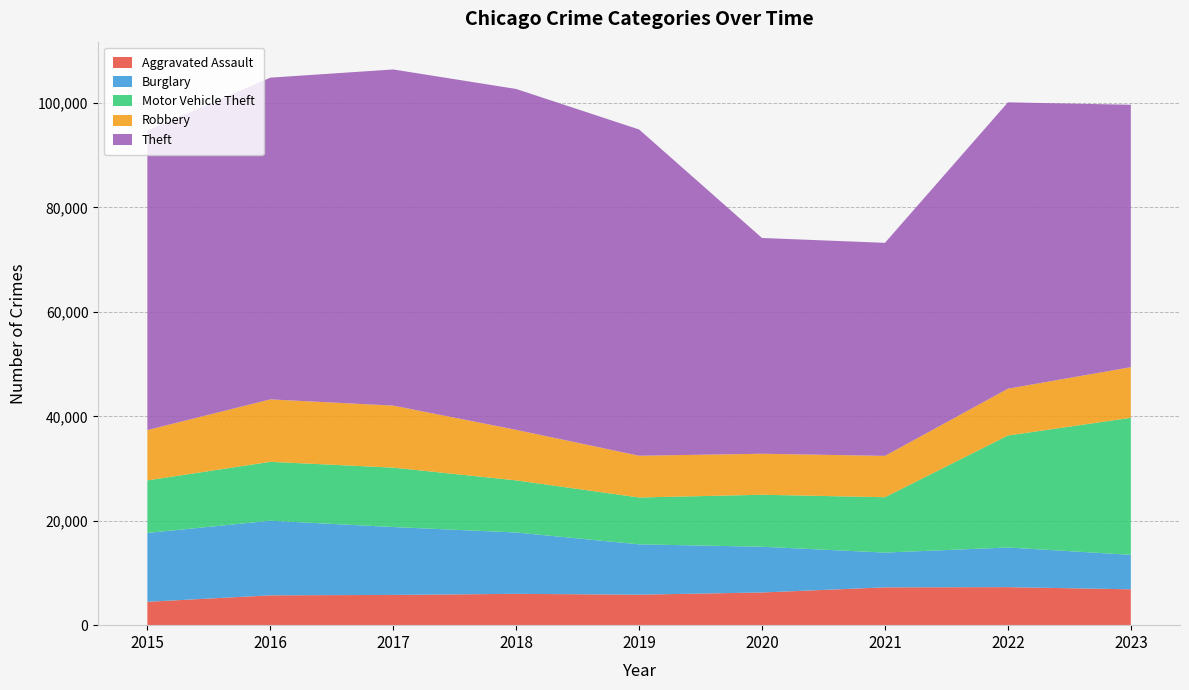

Reading left to right, list all the values displayed in this chart.

Aggravated Assault: 4480	5712	5793	6001	5841	6263	7242	7281	6868
Burglary: 13184	14289	13001	11747	9638	8758	6661	7595	6603
Motor Vehicle Theft: 10068	11286	11380	9985	8976	9959	10603	21448	26247
Robbery: 9638	11960	11880	9681	7995	7855	7918	8966	9699
Theft: 57350	61621	64386	65287	62492	41325	40807	54846	50259